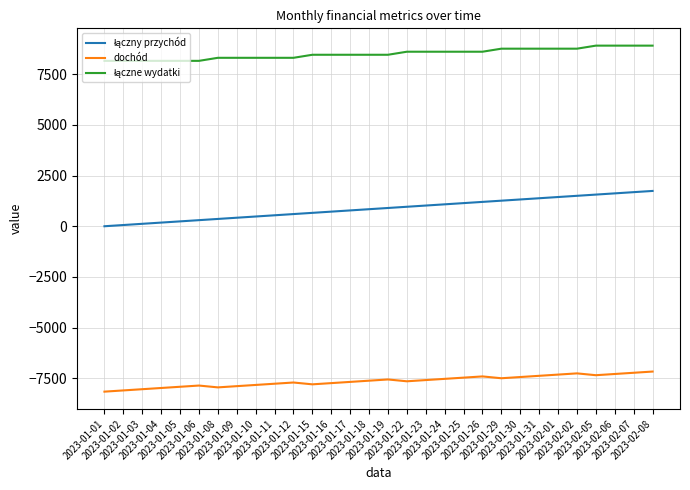

What is the highest value of the dochód series?

-7160